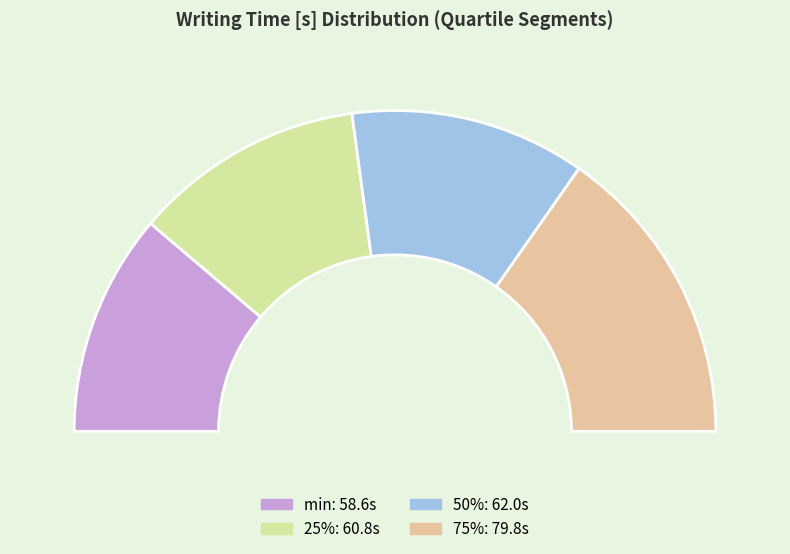

What is the total percentage of 50% and min?

46.2%